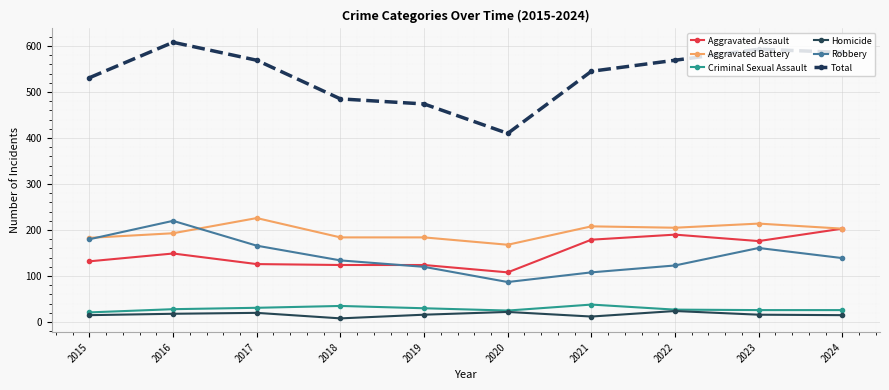

Is the value of Robbery at 2016 greater than the value of Criminal Sexual Assault at 2017?

Yes